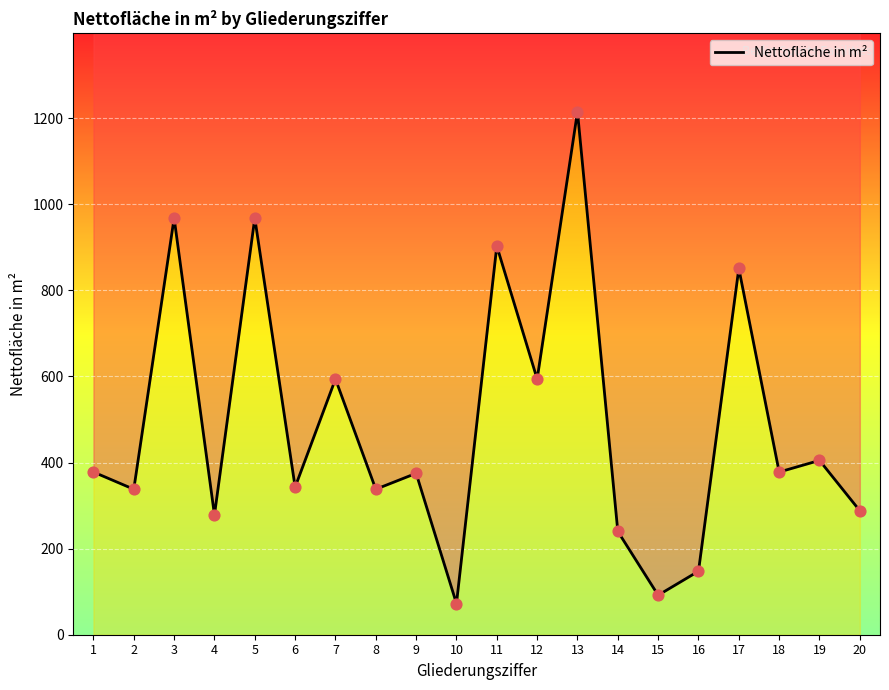

Approximately how many times larger is the value at 12 compared to 13?

0.5